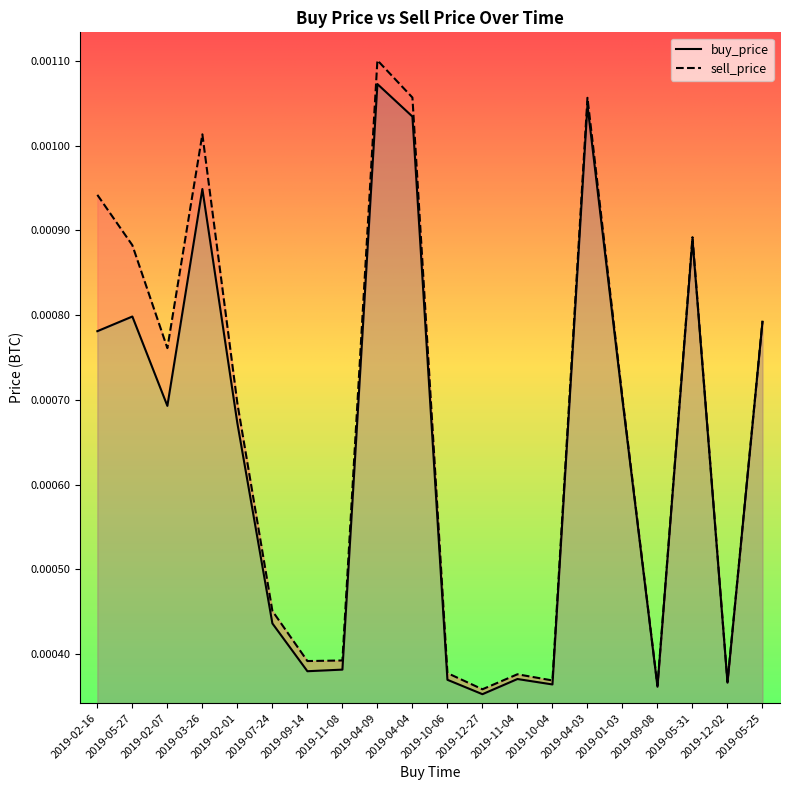

Rank the series by their average value, from lowest to highest.

buy_price, sell_price